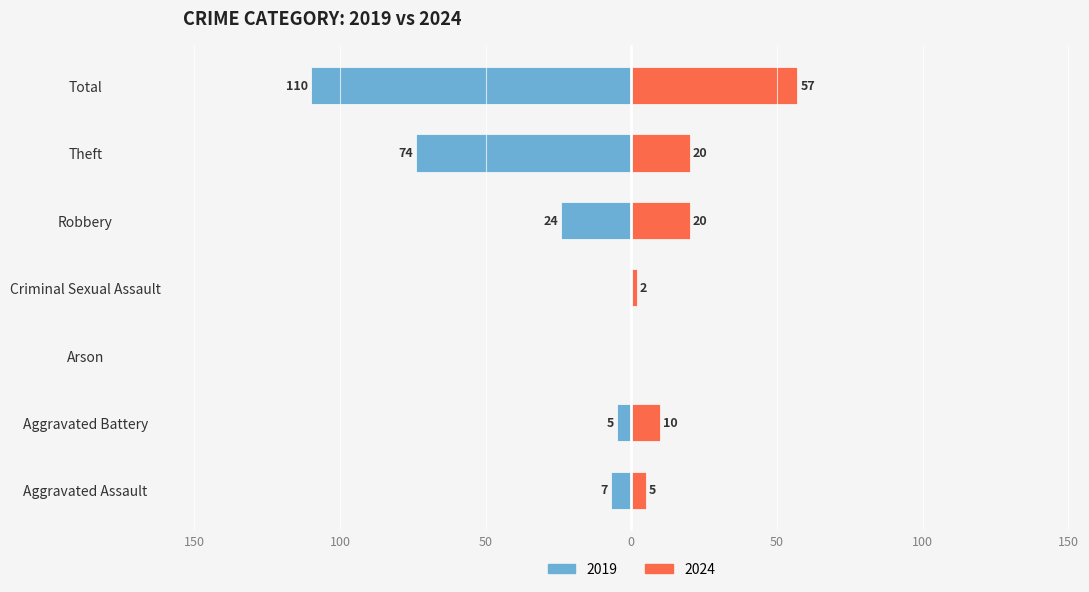

What position from the left is Aggravated Battery?

2